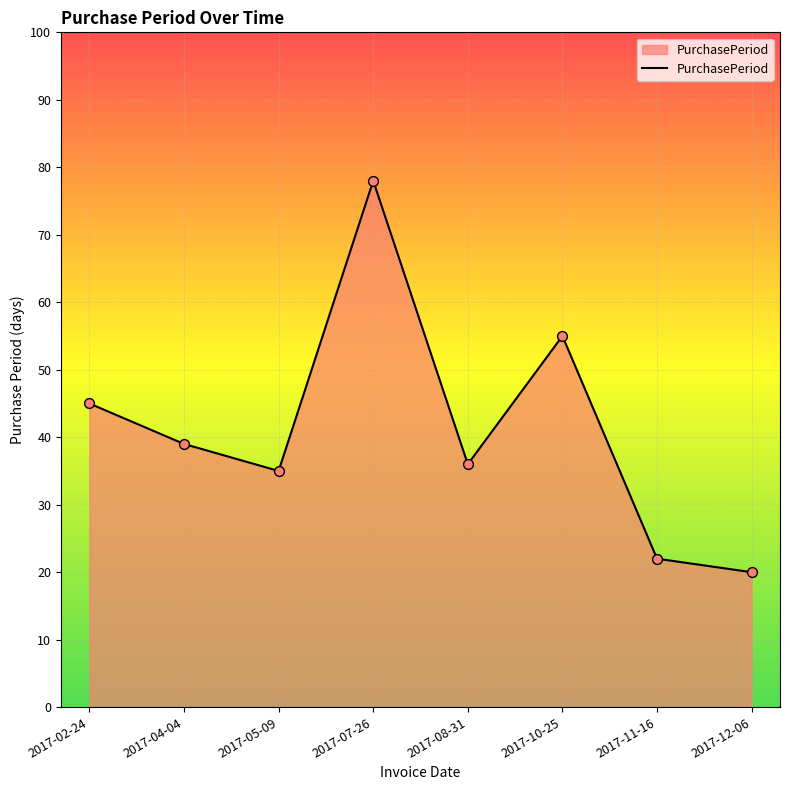

Which has a higher value, 2017-02-24 or 2017-12-06?

2017-02-24